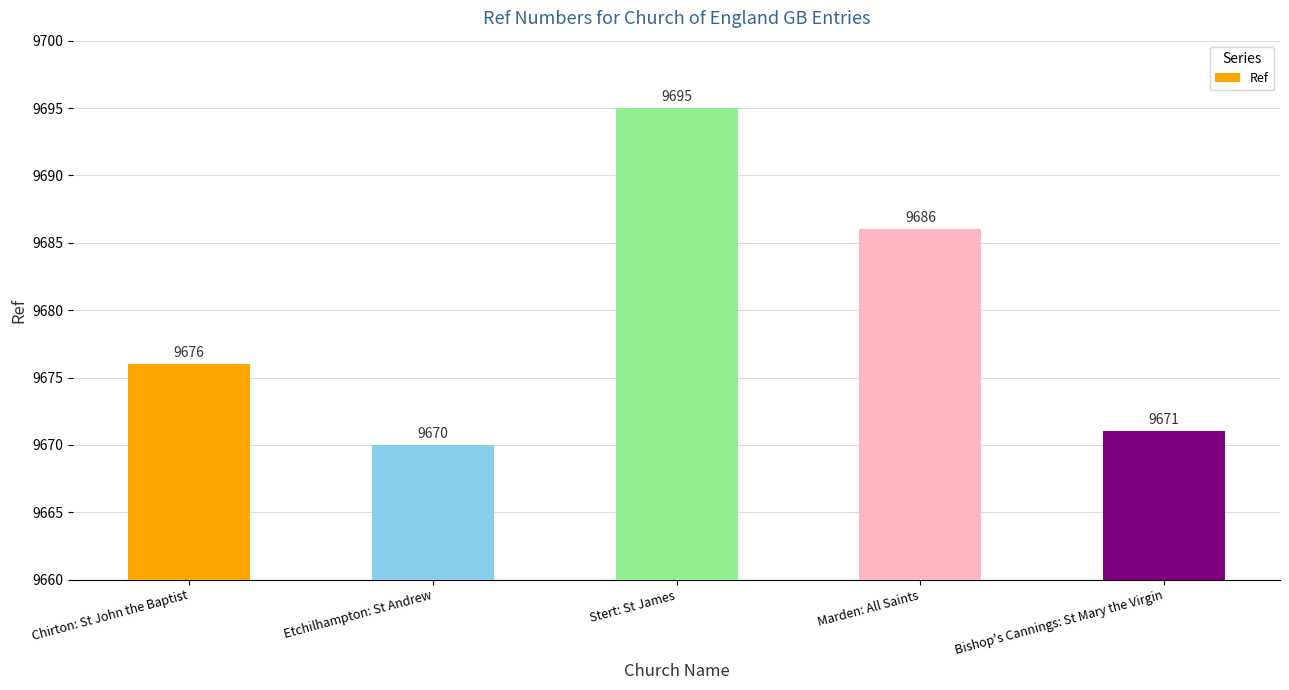

List the labels in order of value, largest first.

Stert: St James, Marden: All Saints, Chirton: St John the Baptist, Bishop's Cannings: St Mary the Virgin, Etchilhampton: St Andrew